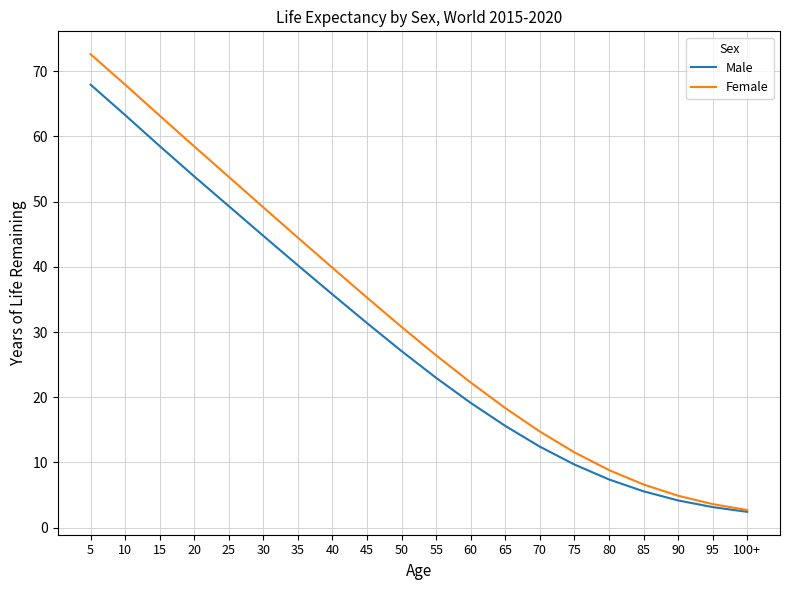

What is the smallest value displayed?

2.4